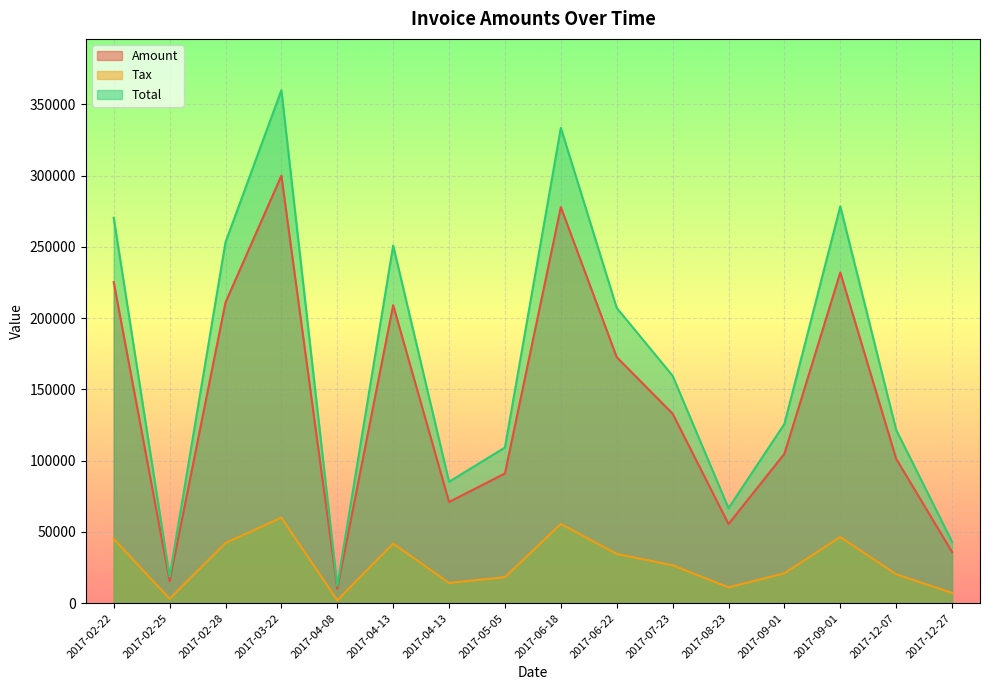

How many lines are shown in the chart?

3